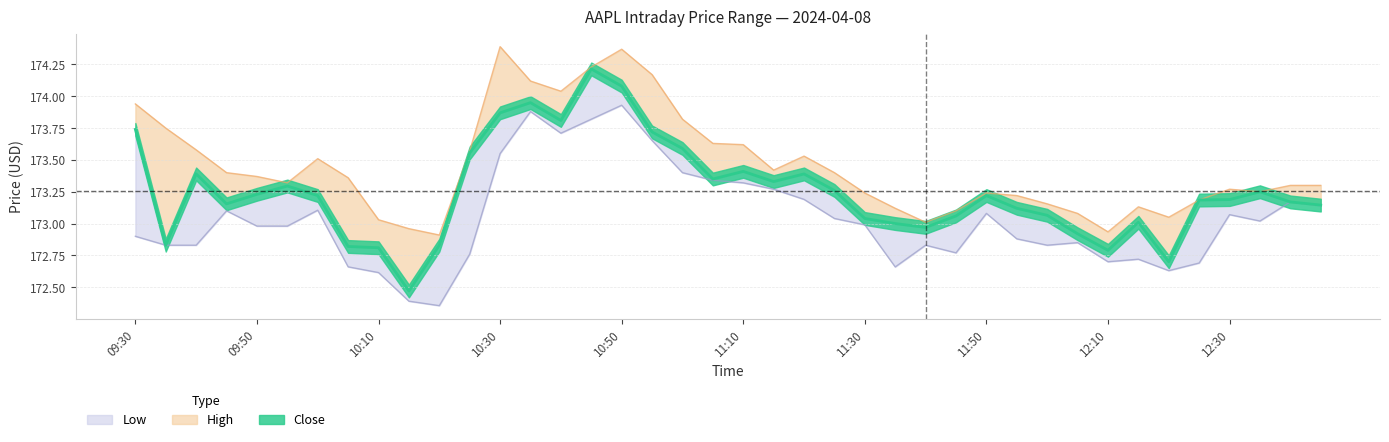

Is it true that Low equals 172.8 at 10:25?

True